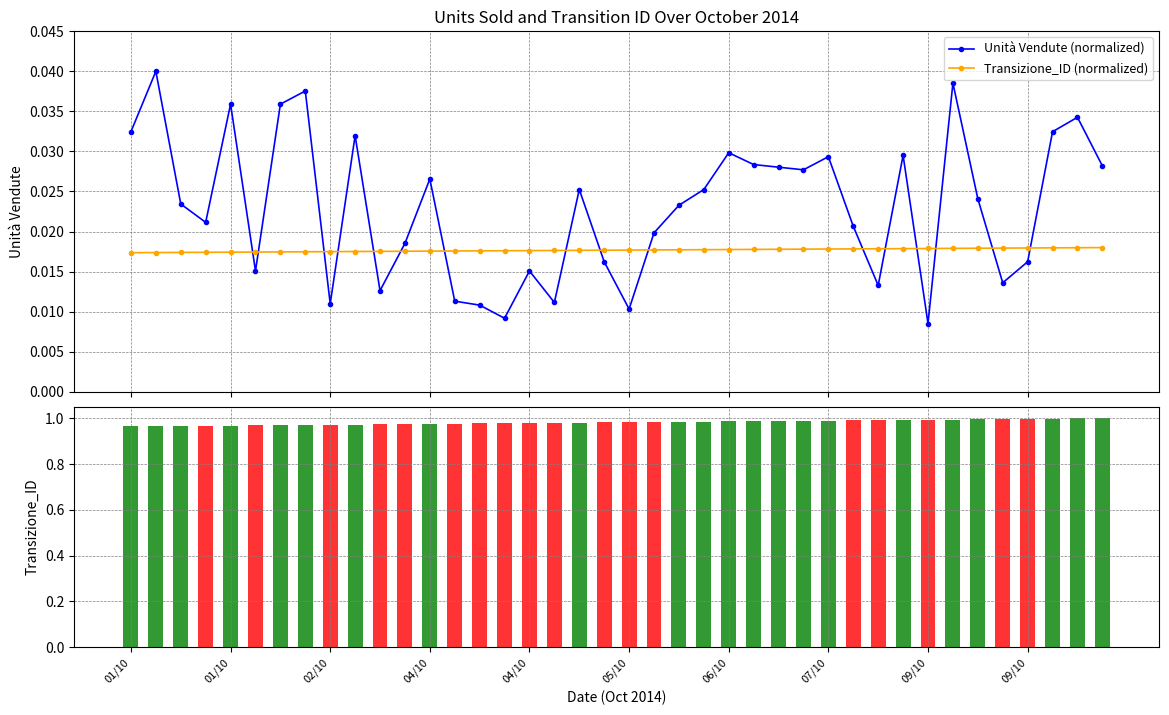

At 29, list the series in order from smallest to largest.

Transizione_ID (normalized), Unità Vendute (normalized)